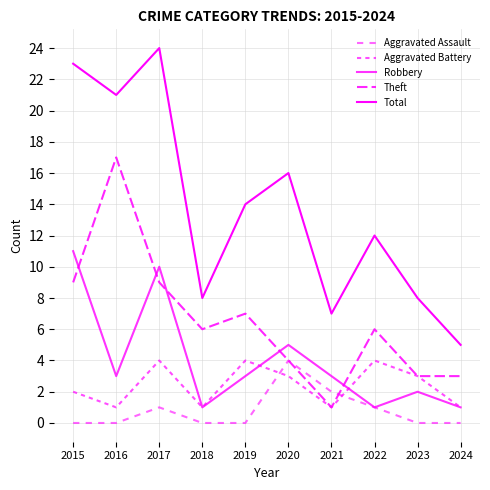

Where is the first local maximum for Theft?

2016